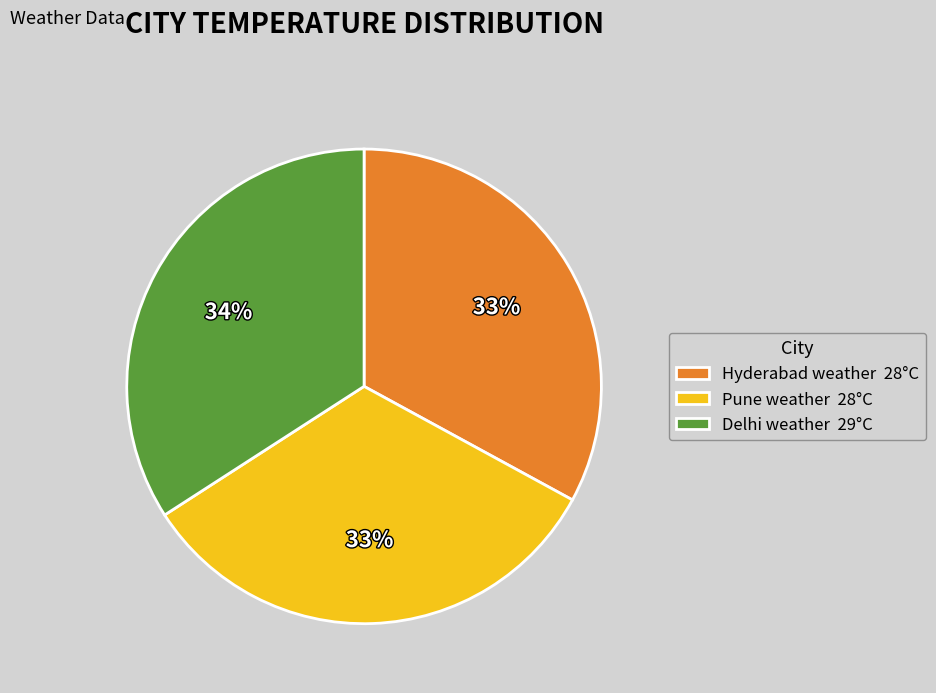

To the nearest percent, what percentage of the pie is Pune weather?

33%